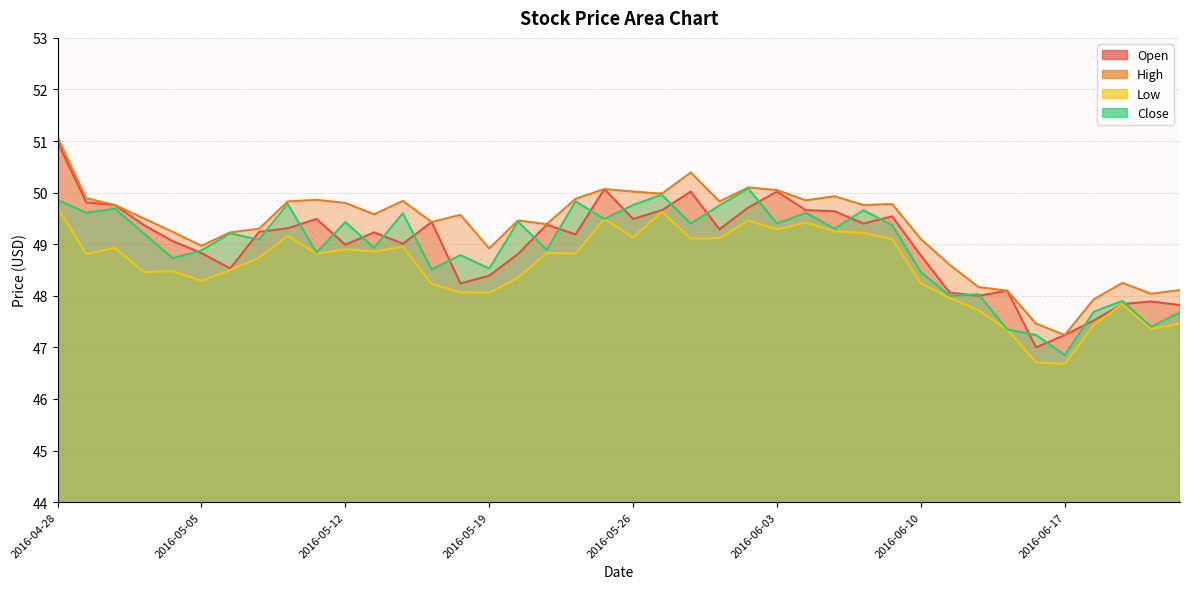

True or false: Low and Close intersect in this chart.

False